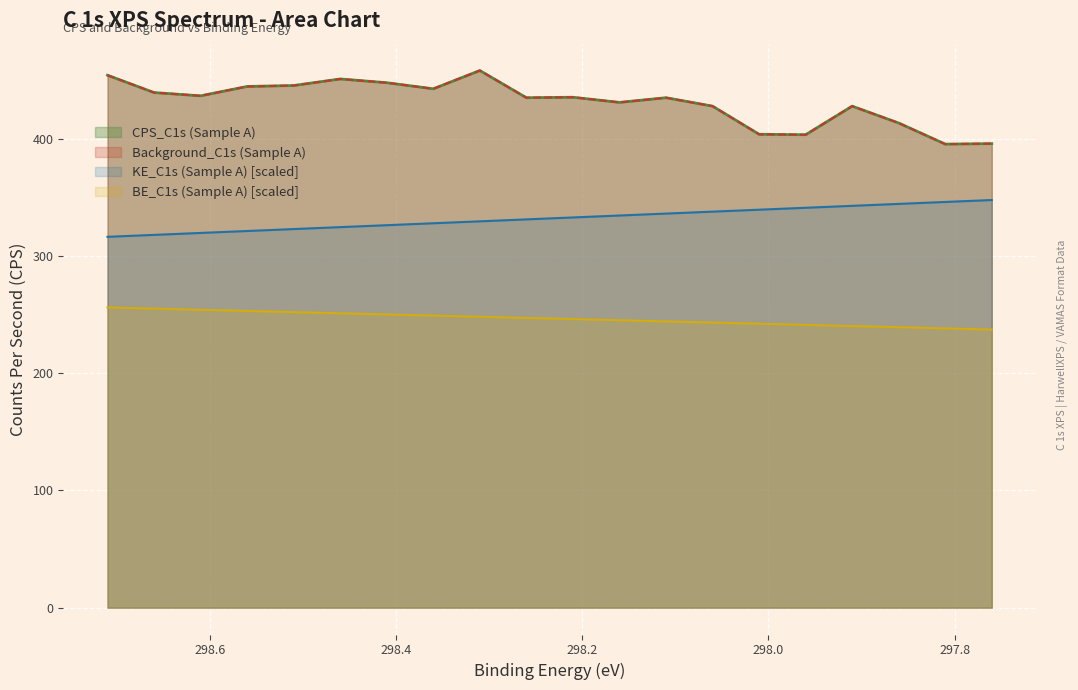

Rank the series by their maximum value, from lowest to highest.

BE_C1s (Sample A), KE_C1s (Sample A), CPS_C1s (Sample A), Background_C1s (Sample A)